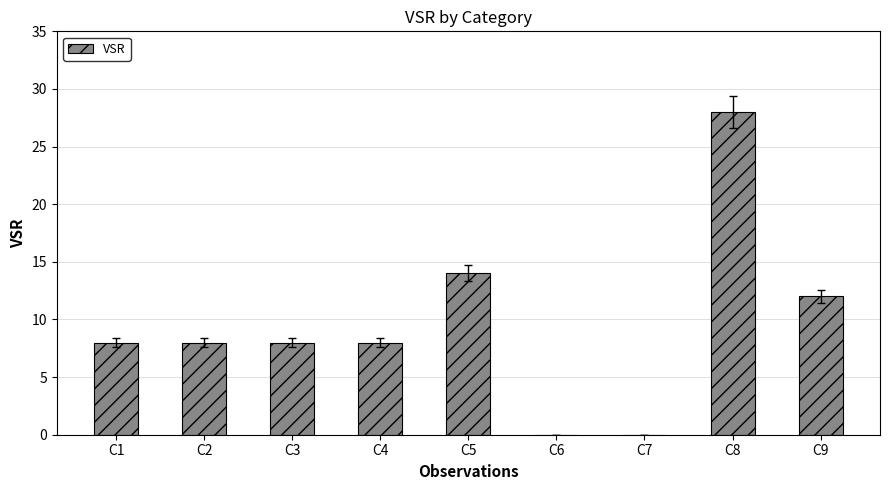

Count the number of data series in this chart.

1